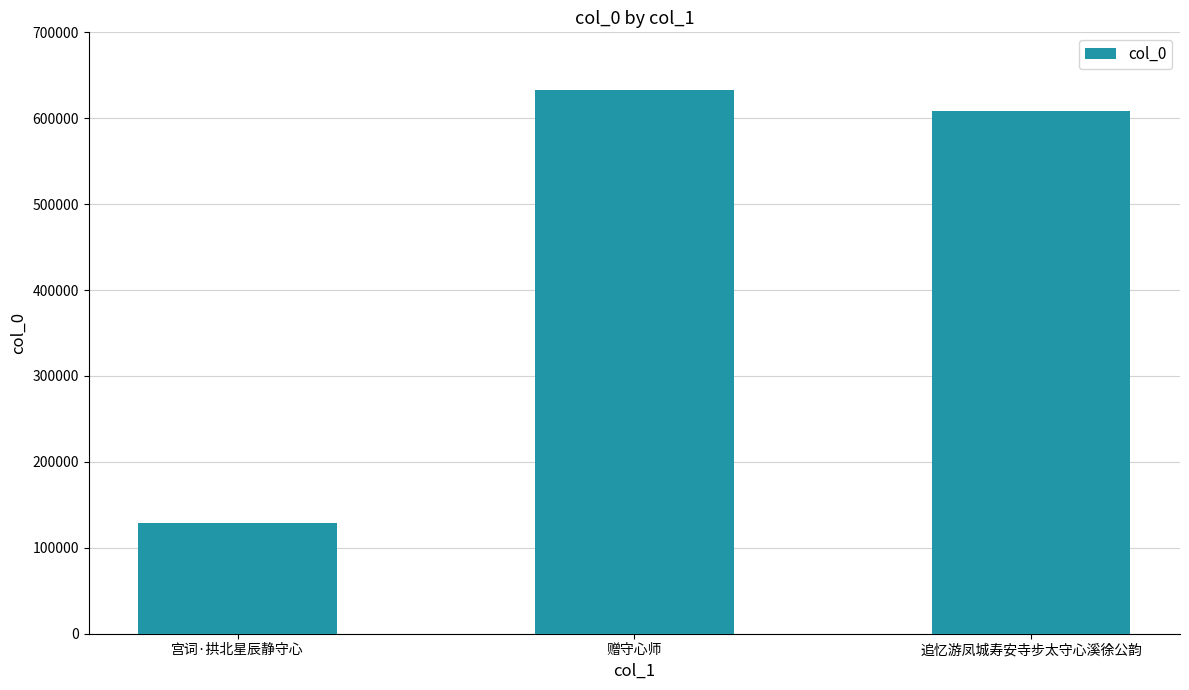

Where is the data nearest to the value 380811?

追忆游凤城寿安寺步太守心溪徐公韵